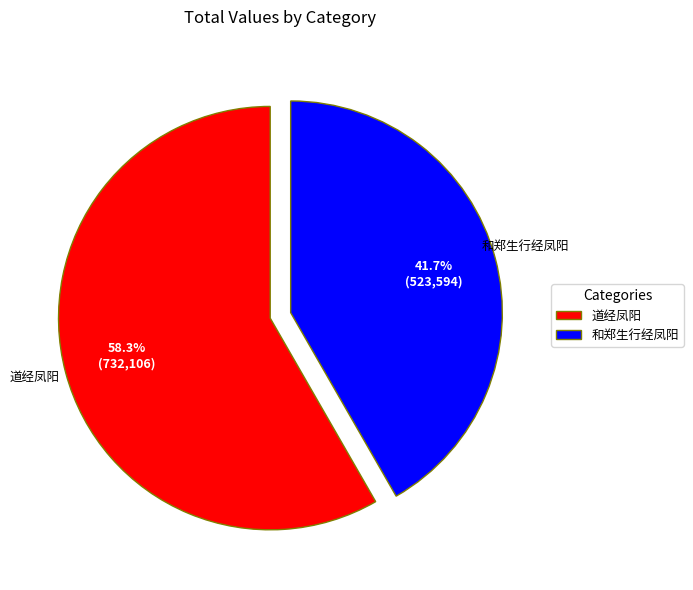

What percentage is the 道经凤阳 slice, to the nearest percent?

58%